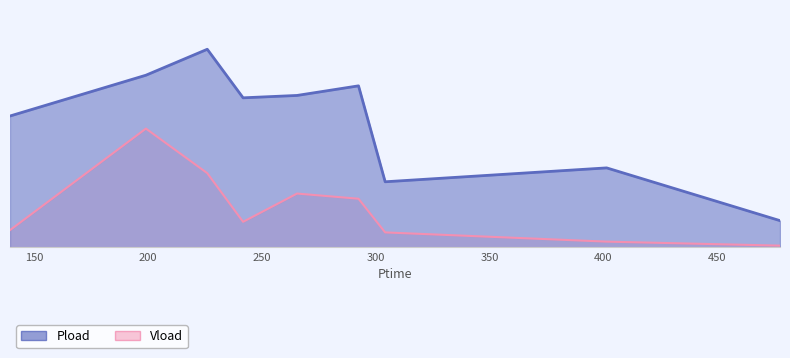

In Pload, how many points are higher than both neighbors (excluding endpoints)?

3